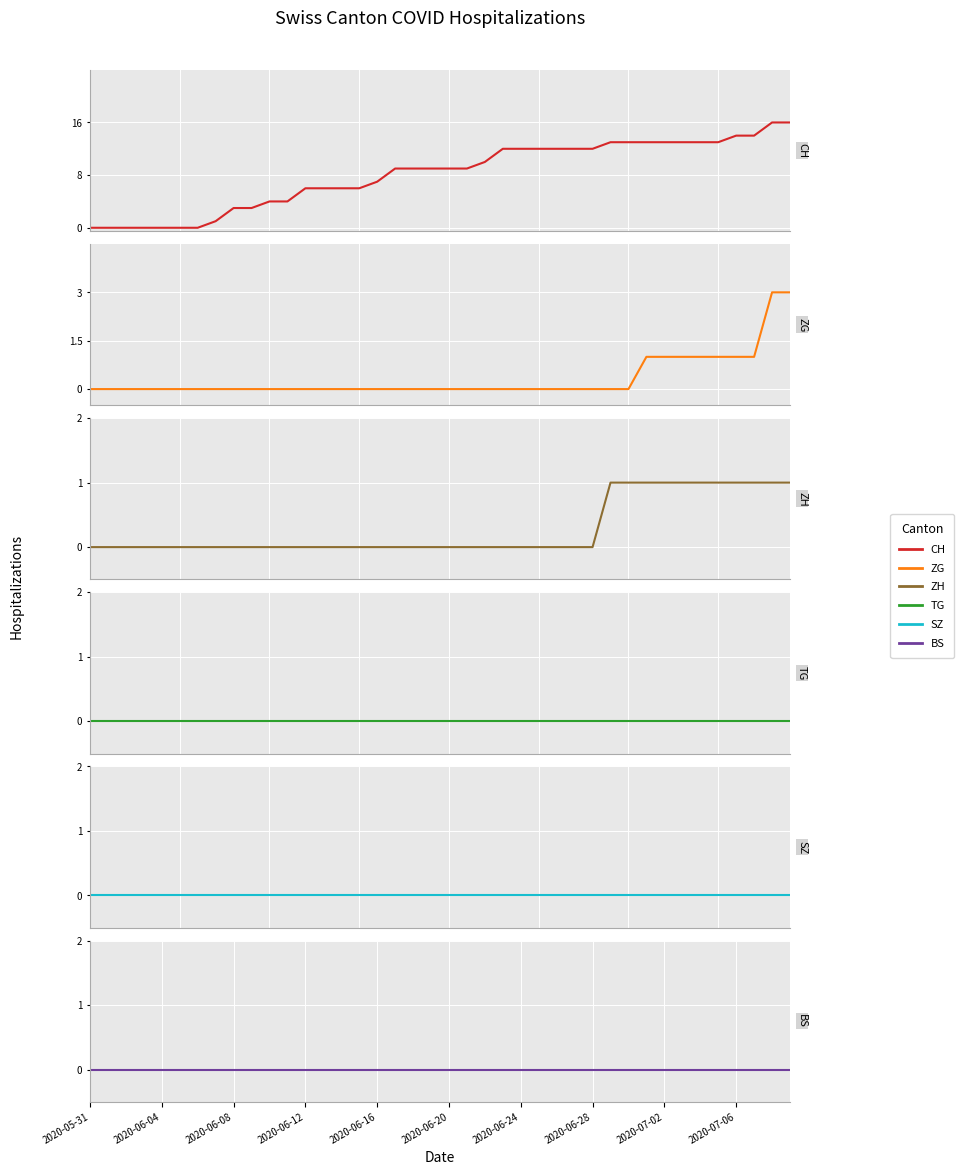

What is the difference between the highest and lowest values at 11?

4